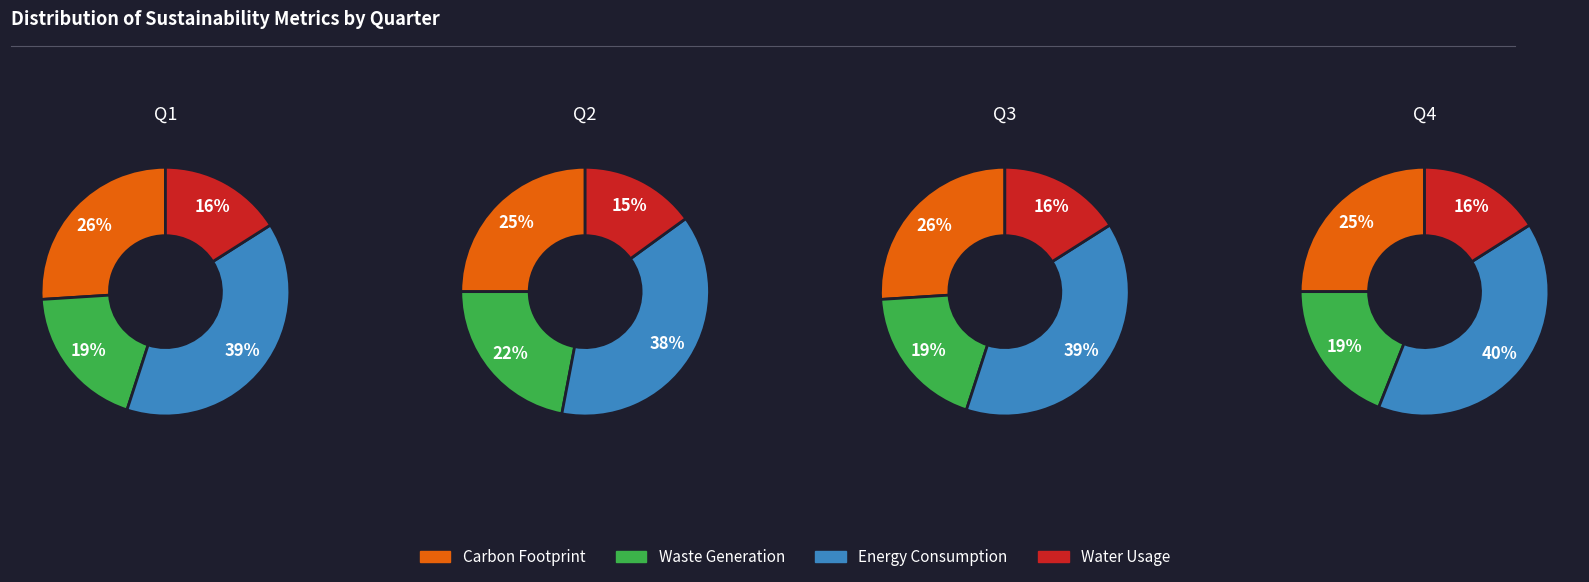

Count the number of slices in the pie.

4